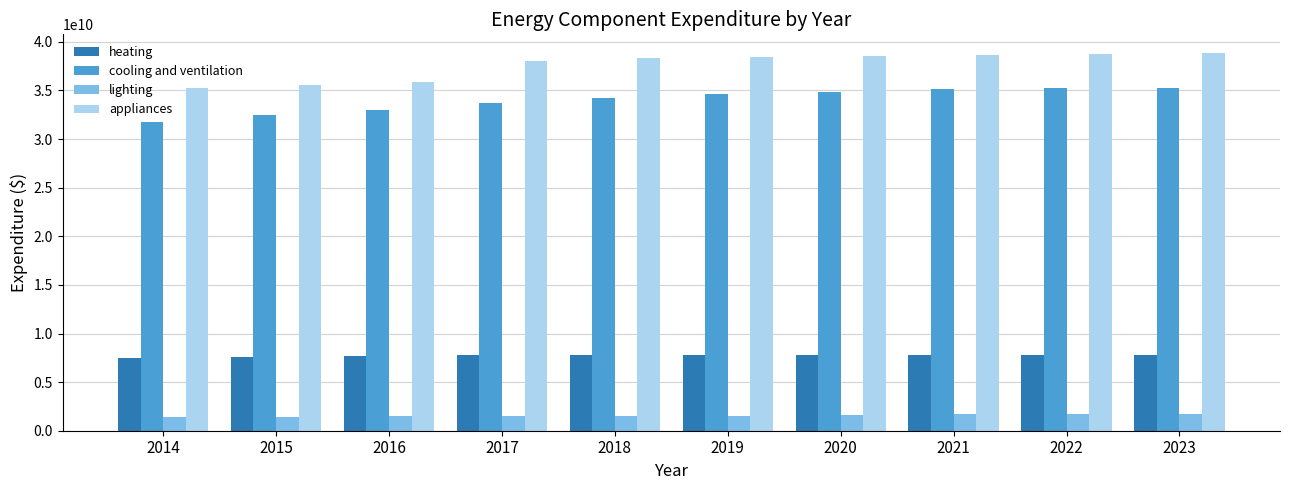

The value of appliances at 2018 is 38308431000. True or false?

True